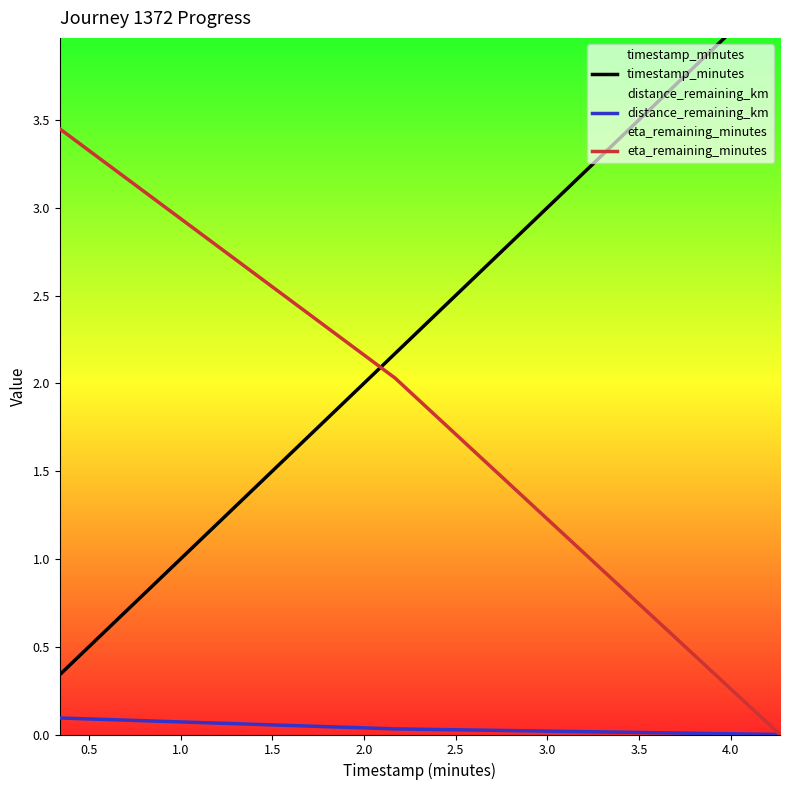

What is the value of the eta_remaining_minutes point at the 1st from the left?

3.5